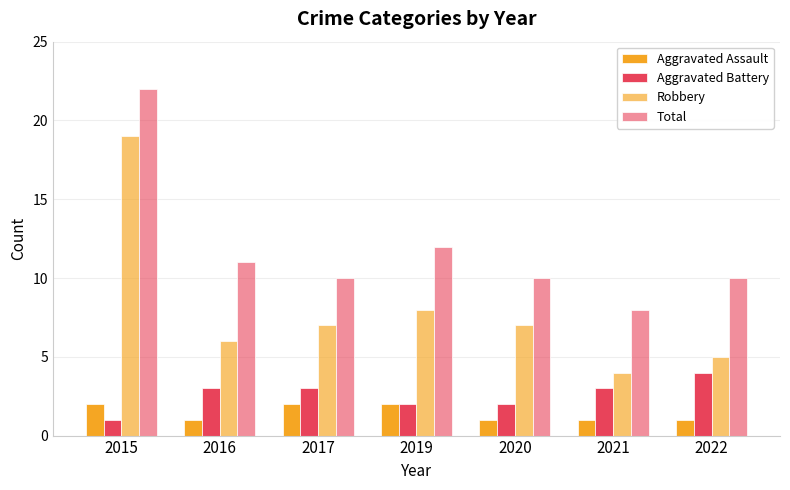

How many data points does each series have?

7